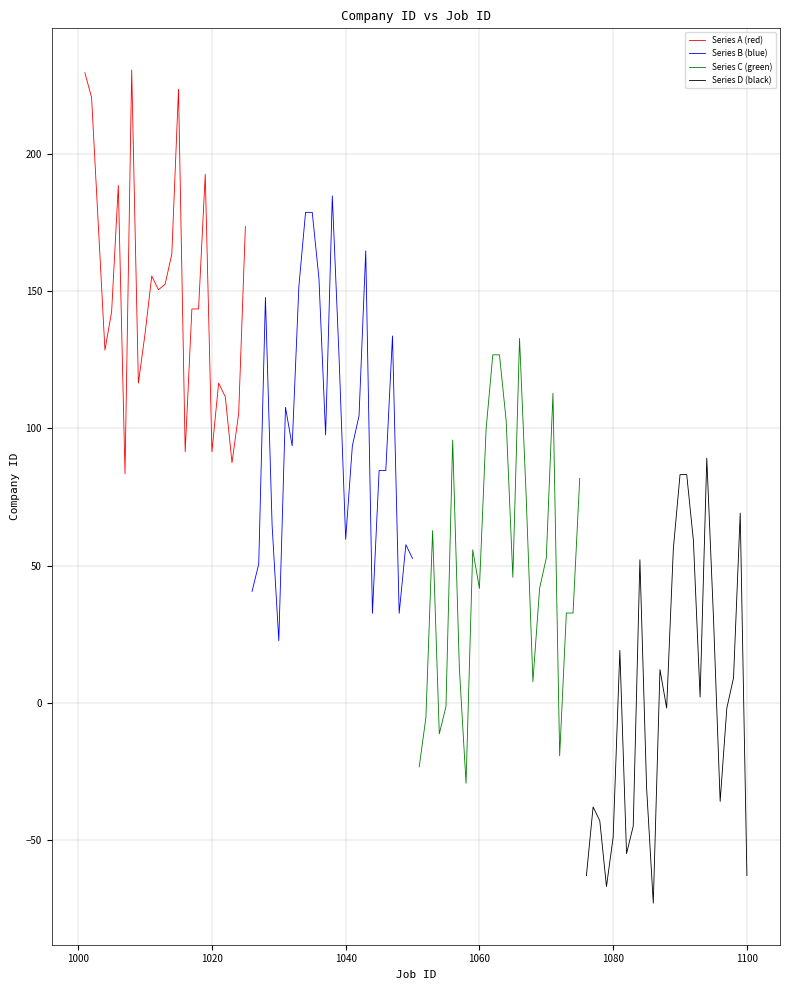

What is the lowest value of the Series A (red) series?

83.4